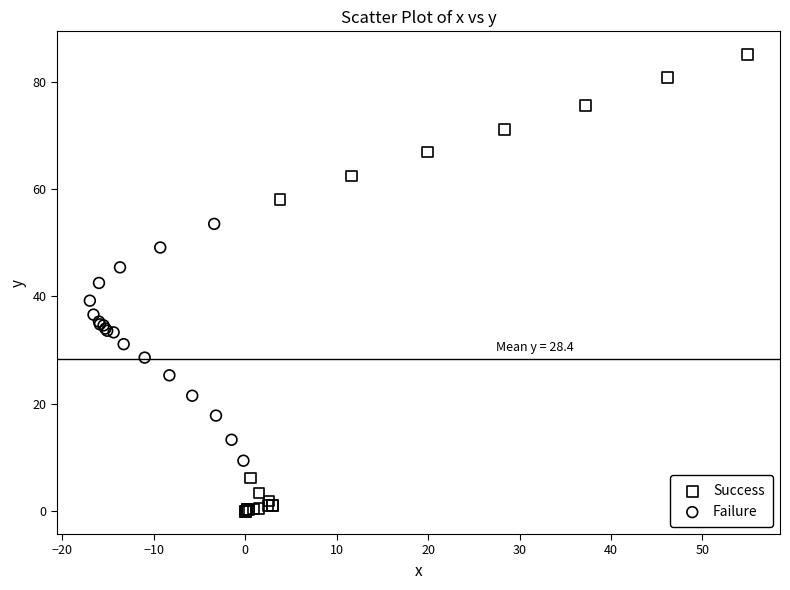

Which series reaches the minimum Y coordinate?

Success